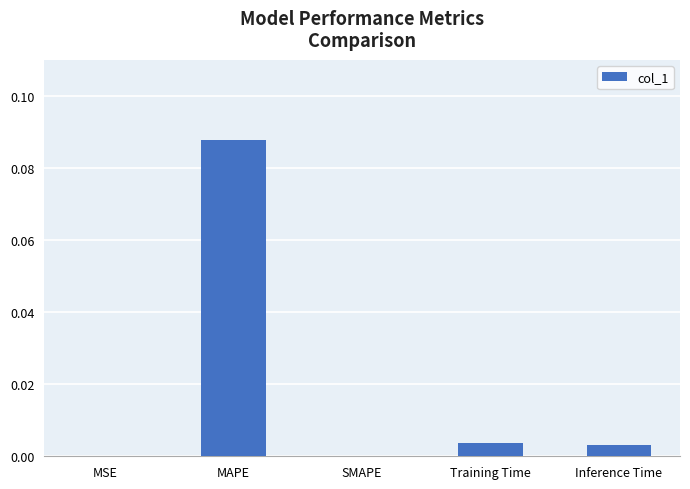

Which has a higher value, MSE or Training Time?

Training Time